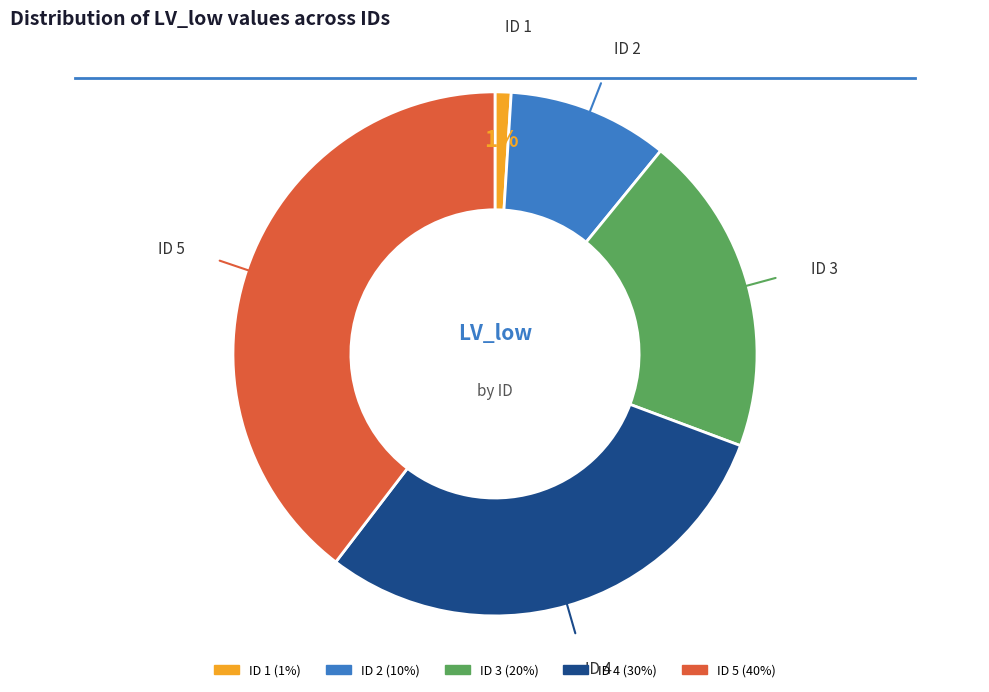

Count the number of slices in the pie.

5